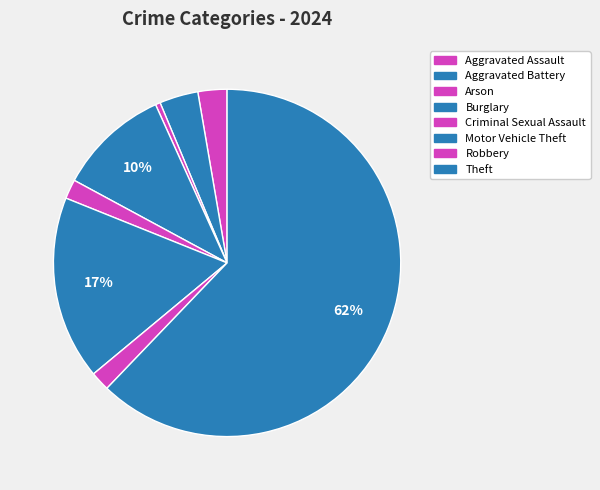

Count the number of slices in the pie.

8